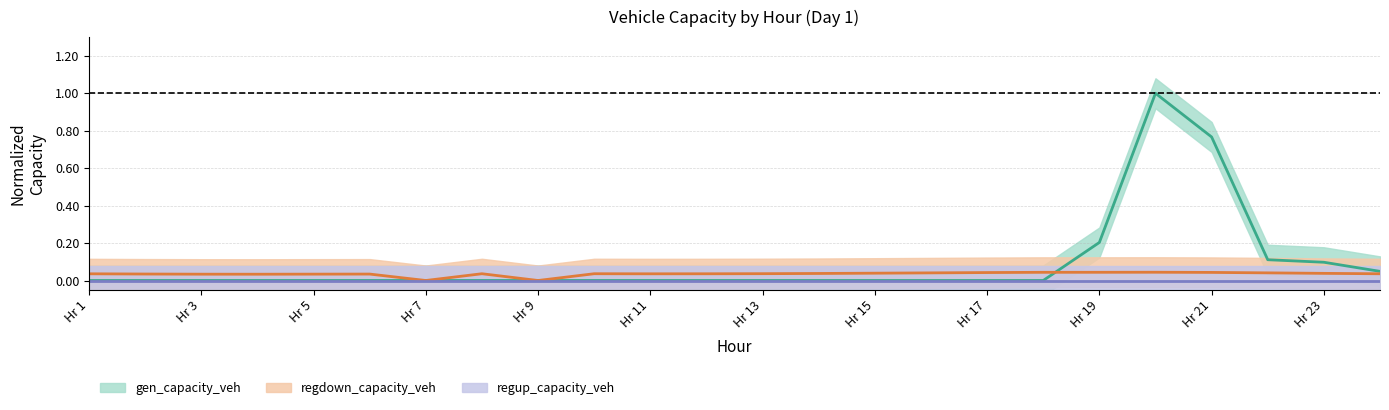

Which series has the largest range (max minus min)?

gen_capacity_veh